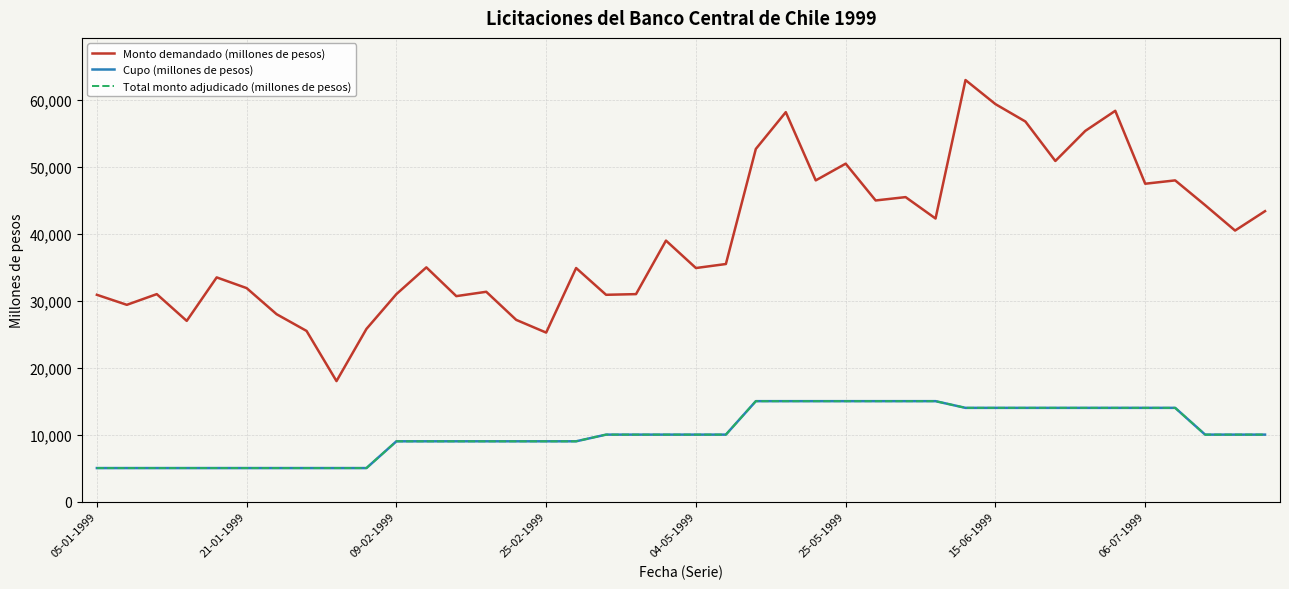

Does the chart display data point markers on the line(s)?

No